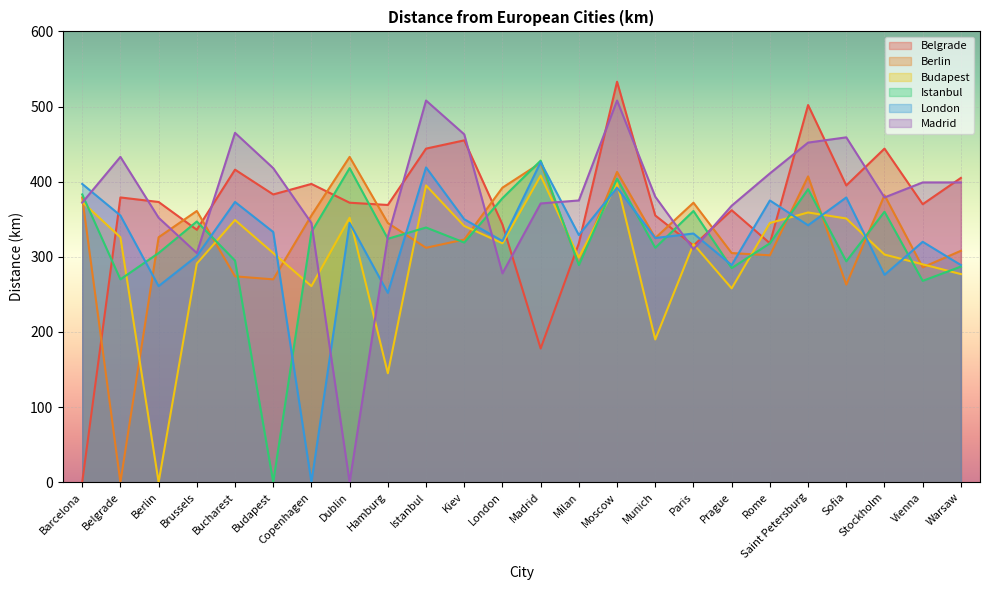

What position from the left is Dublin?

8